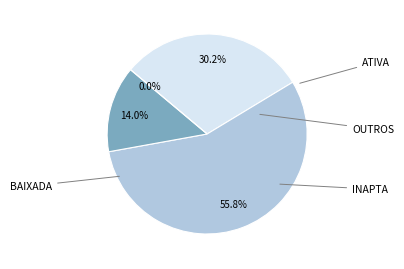

Combined, do BAIXADA and ATIVA account for over 50%?

Yes